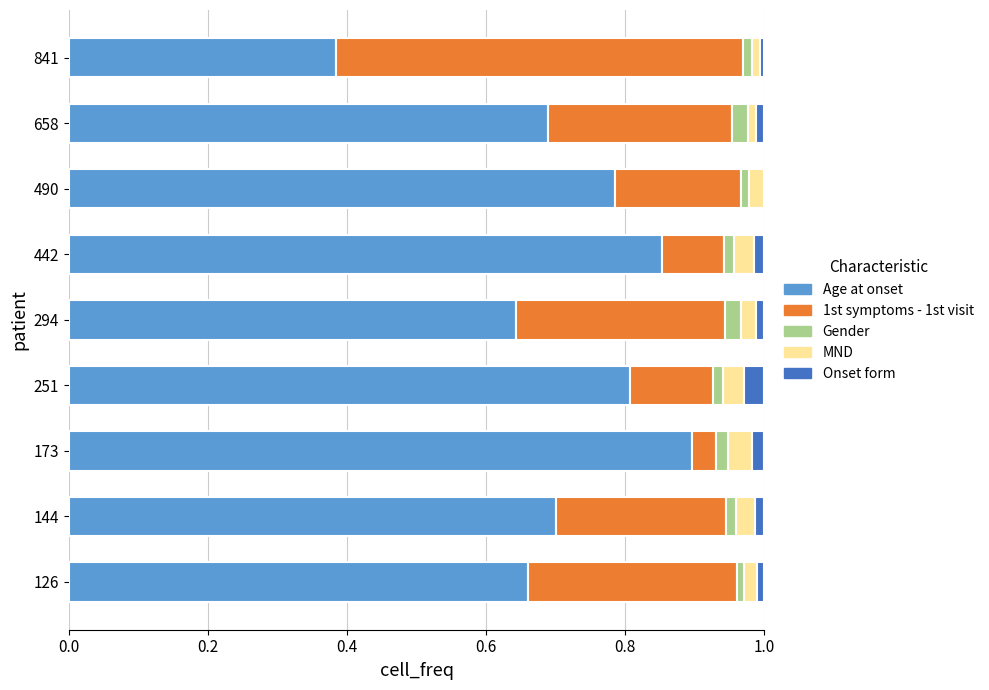

At which label does Age at onset reach its peak?

173